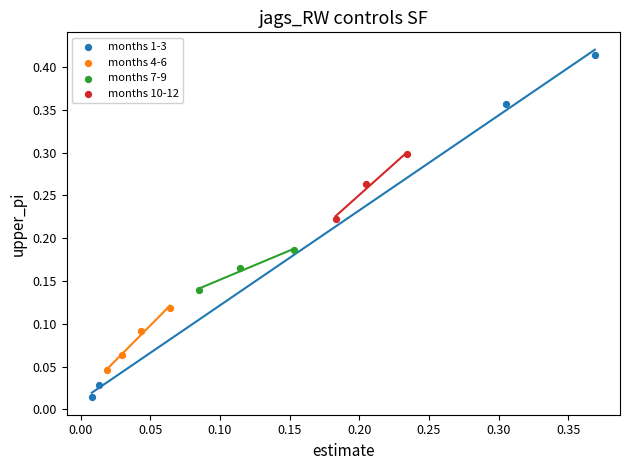

Which series reaches the maximum Y coordinate?

months 1-3